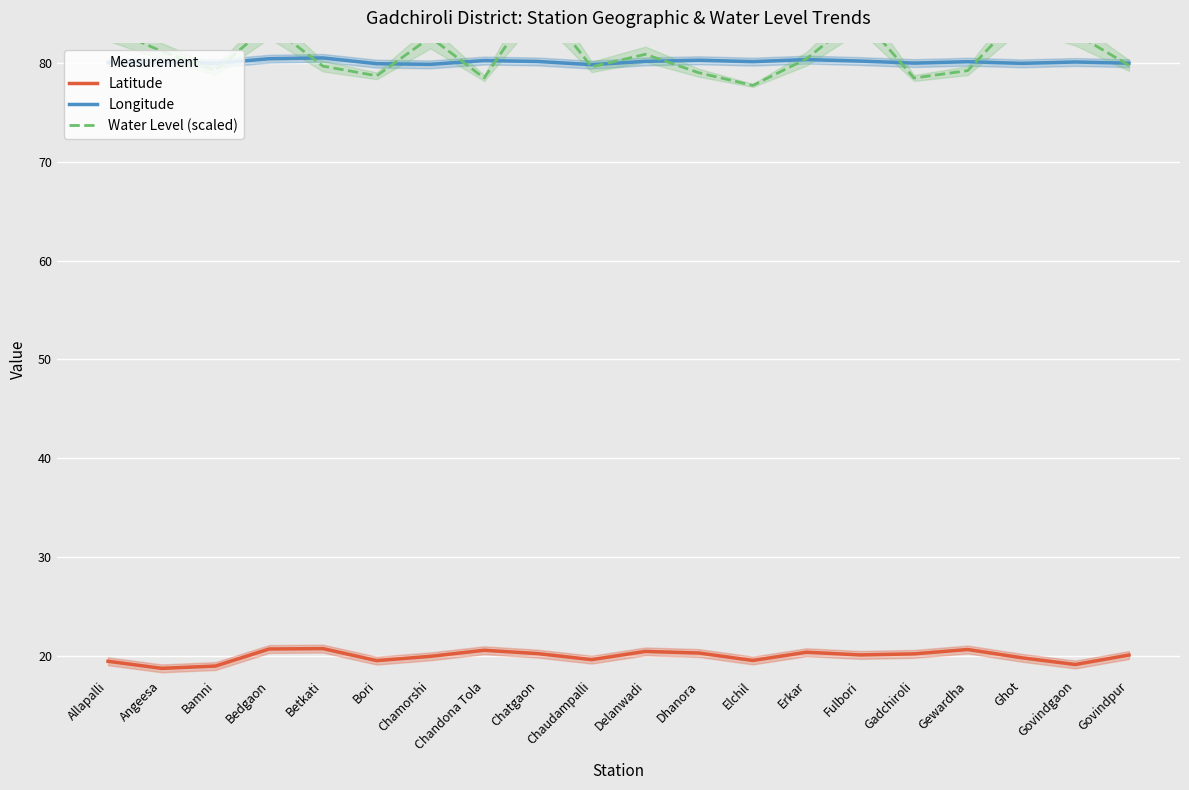

Where is Water Level (scaled) nearest to the value 82?

Chamorshi